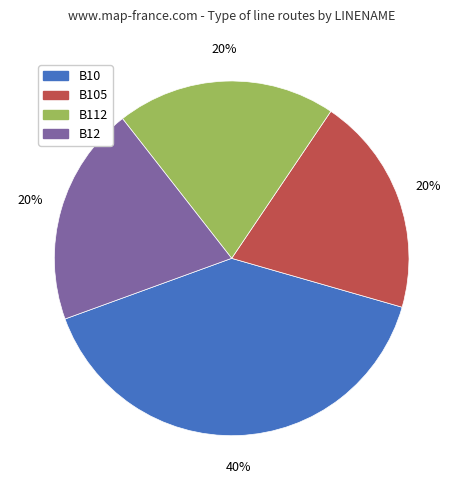

Is there a majority slice in this chart?

No